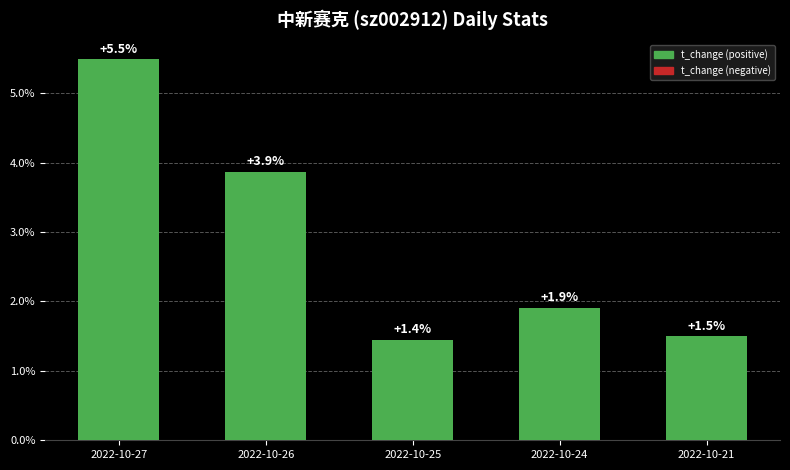

True or false: the data shows 1.5 at 2022-10-21.

True